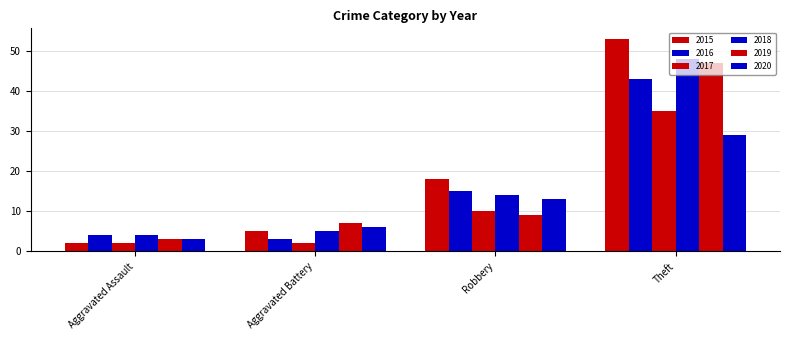

What is the highest value of the 2015 series?

53